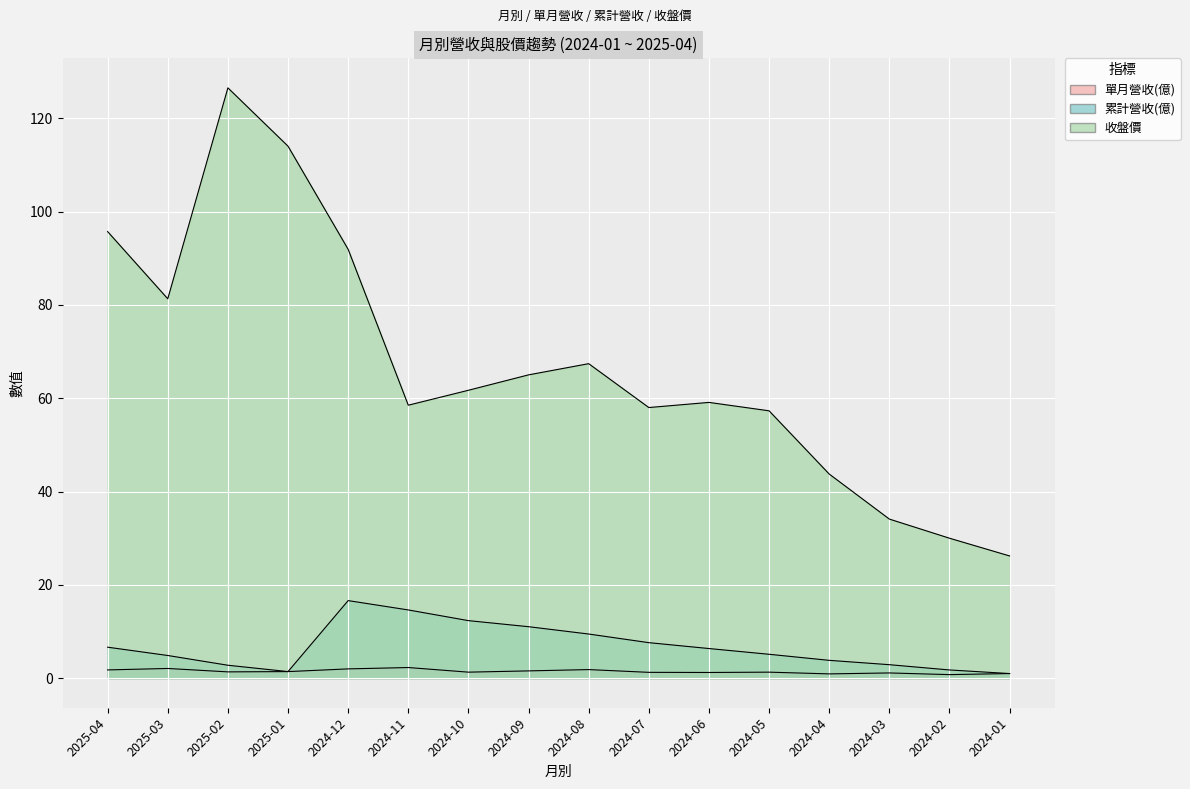

At which category is the sum across all series the highest?

2025-02